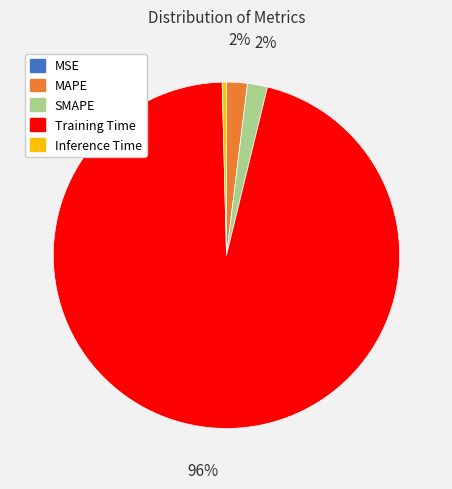

The Inference Time slice represents 15% of the pie. True or false?

False